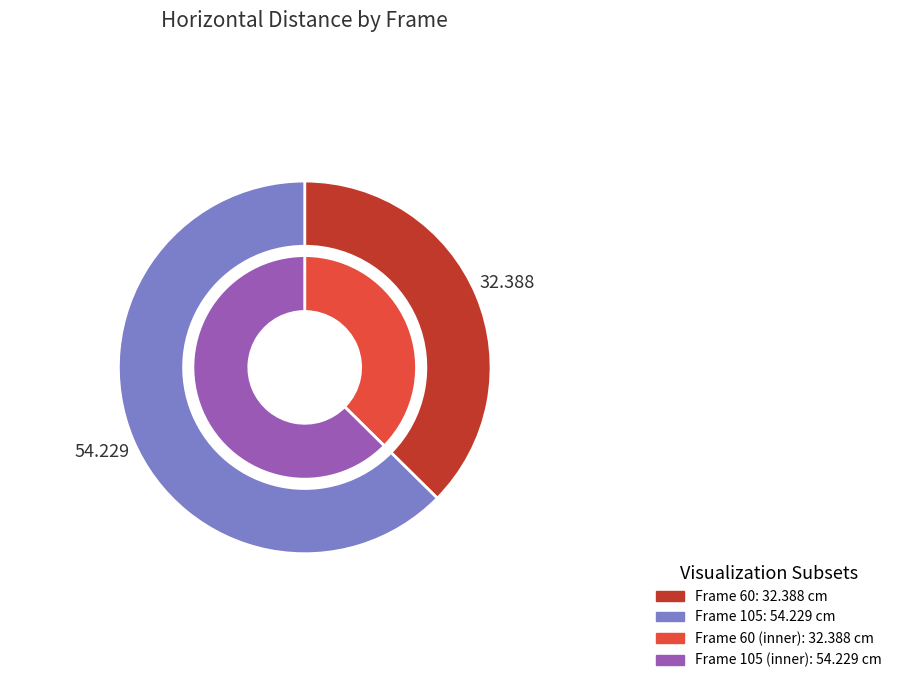

Rank the categories by value from lowest to highest.

60, 105